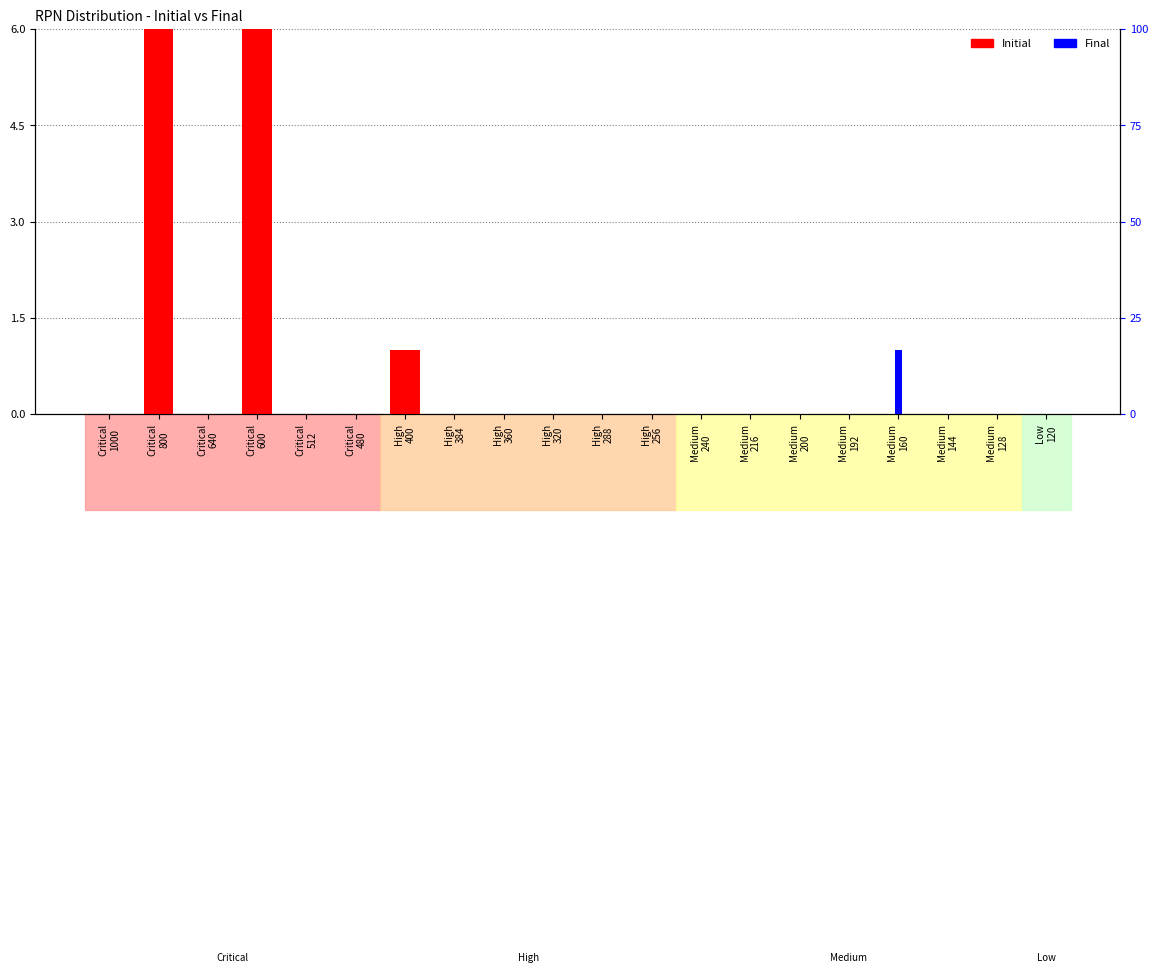

What is the label of the 7th bar from the left?

High
400